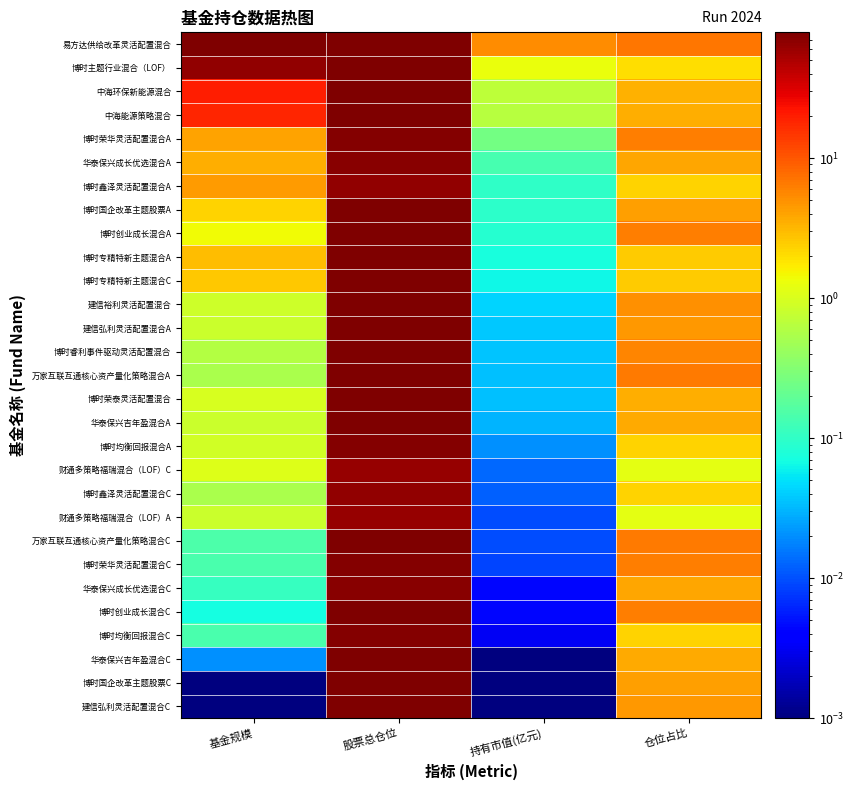

Which series has the largest total across all categories?

易方达供给改革灵活配置混合